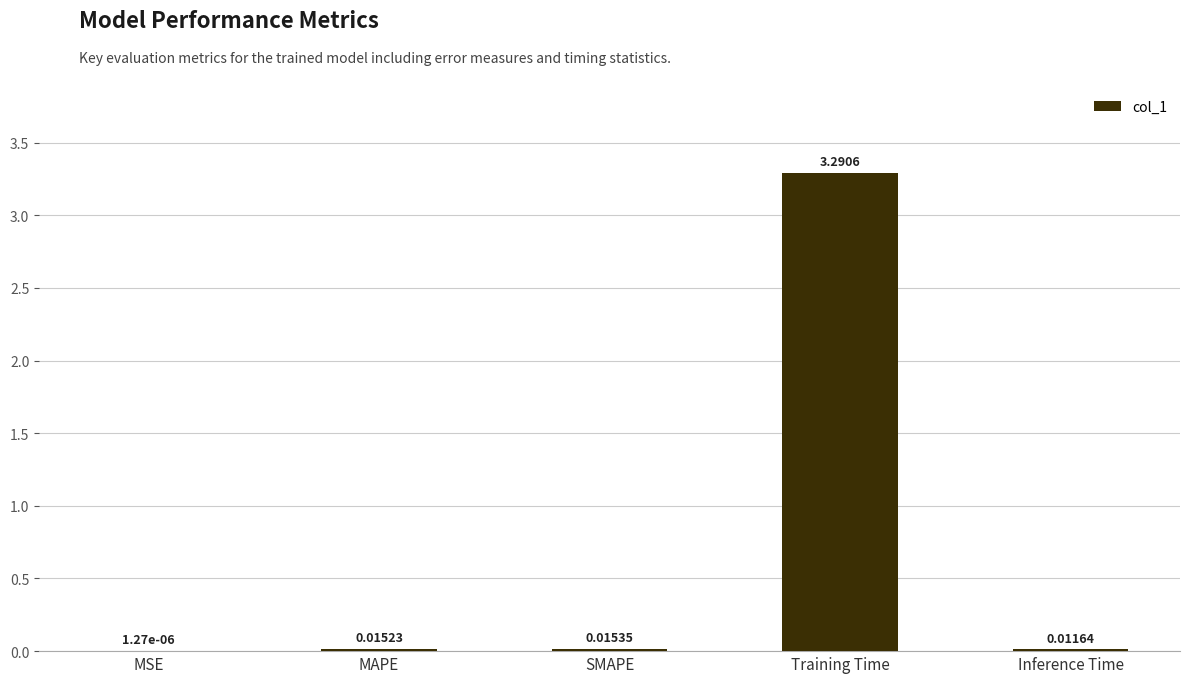

Does the chart contain stacked bars?

No